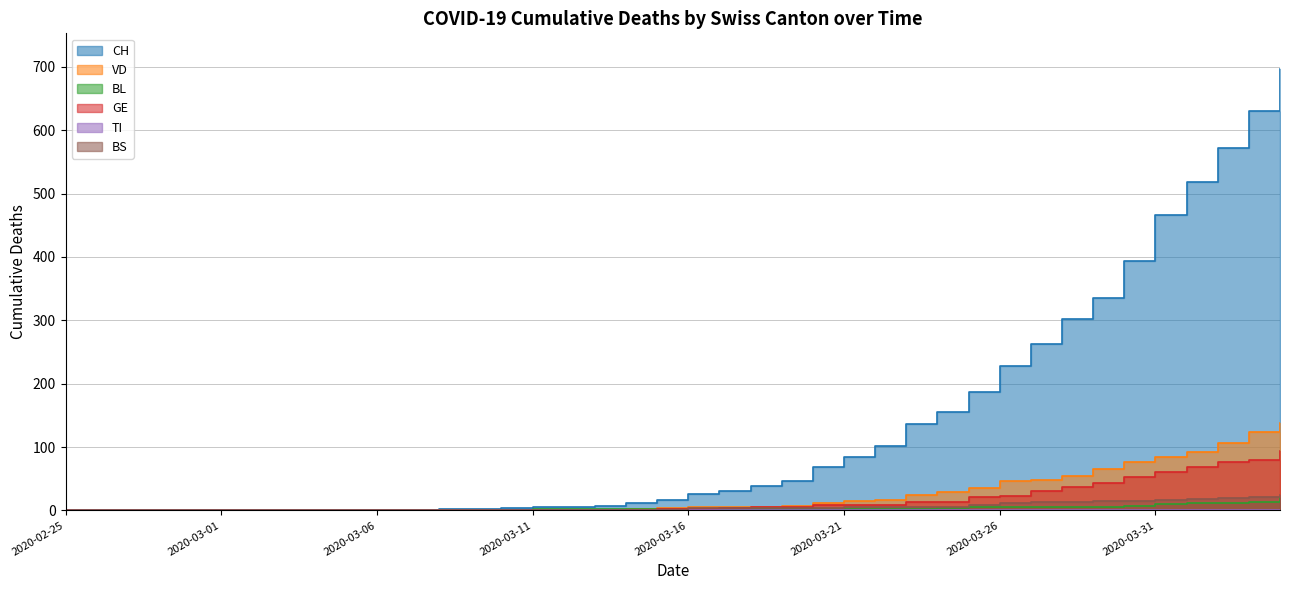

The CH series shows 1 at 2020-03-06. True or false?

True